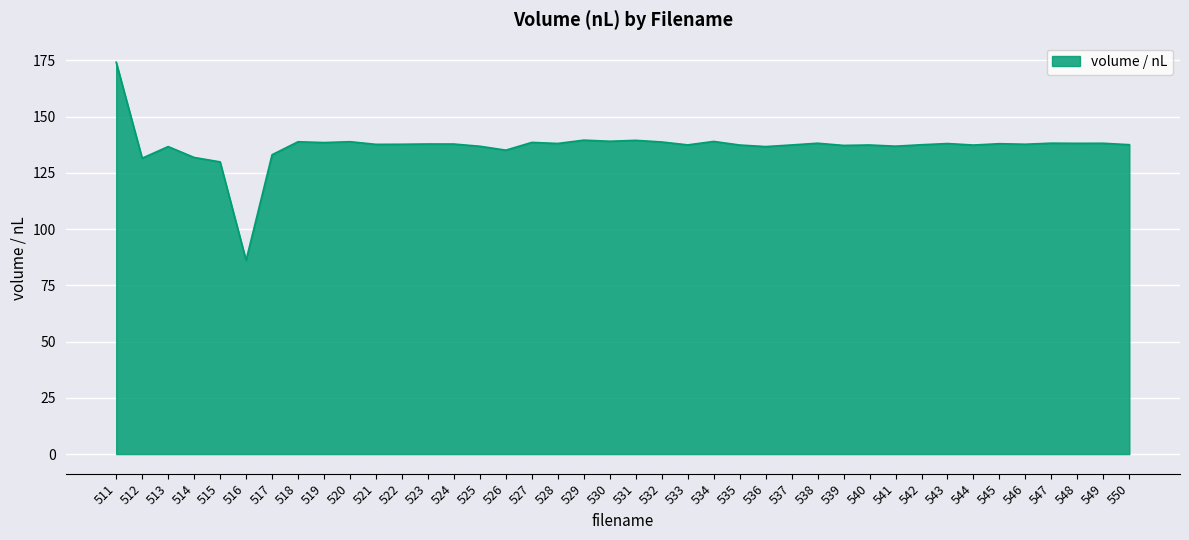

What is the smallest value displayed?

86.1